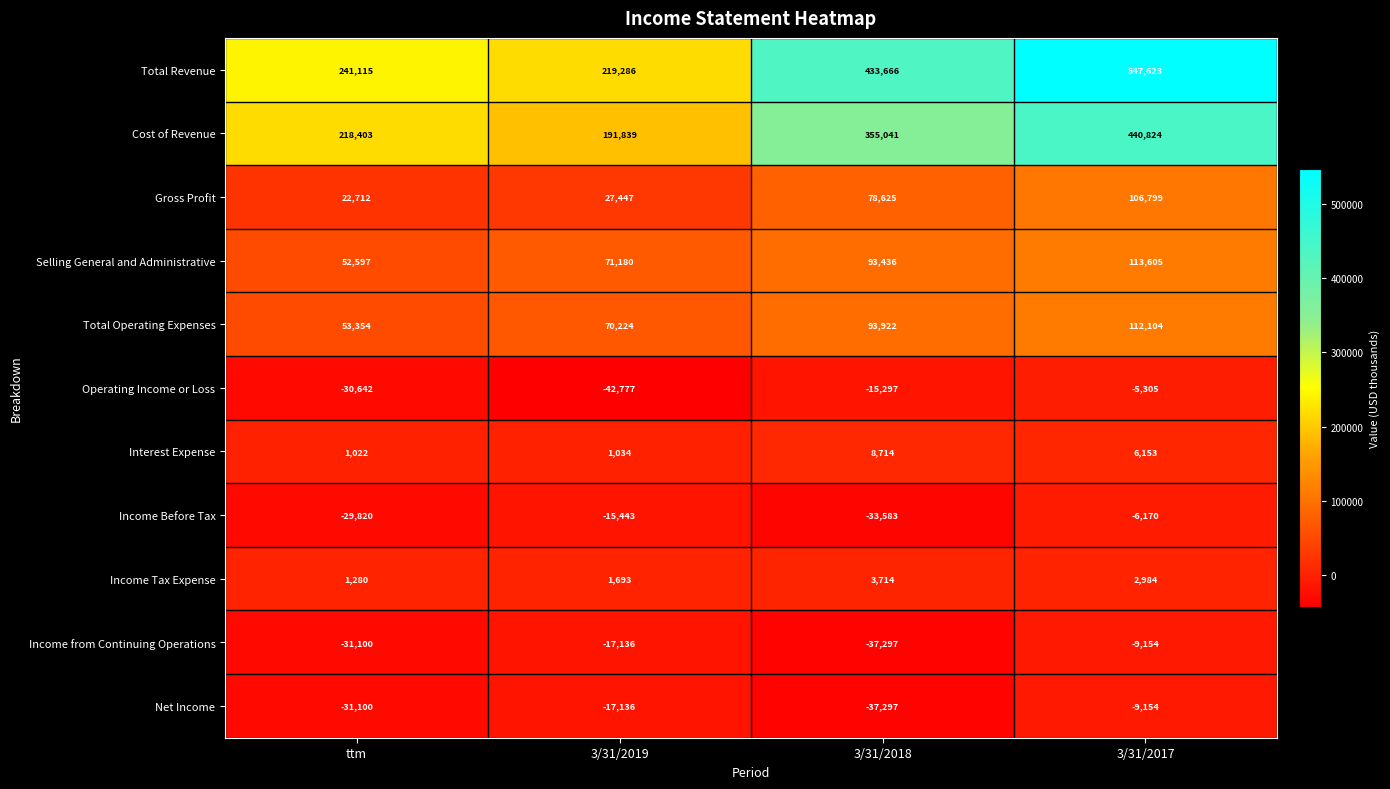

What is the difference between the maximum and minimum values in the Interest Expense series?

7692